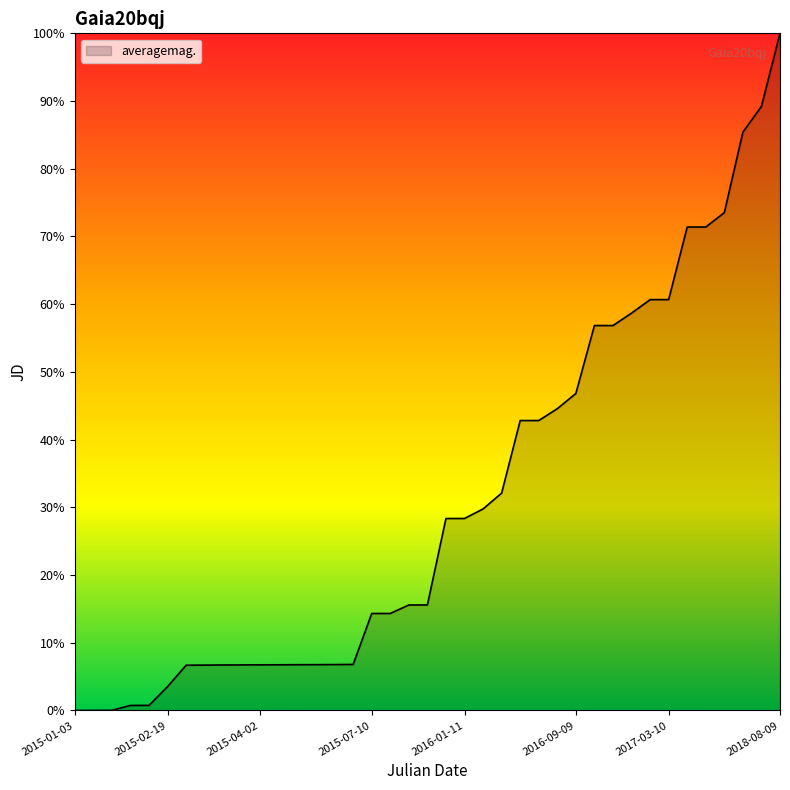

What is the average value?

31.1